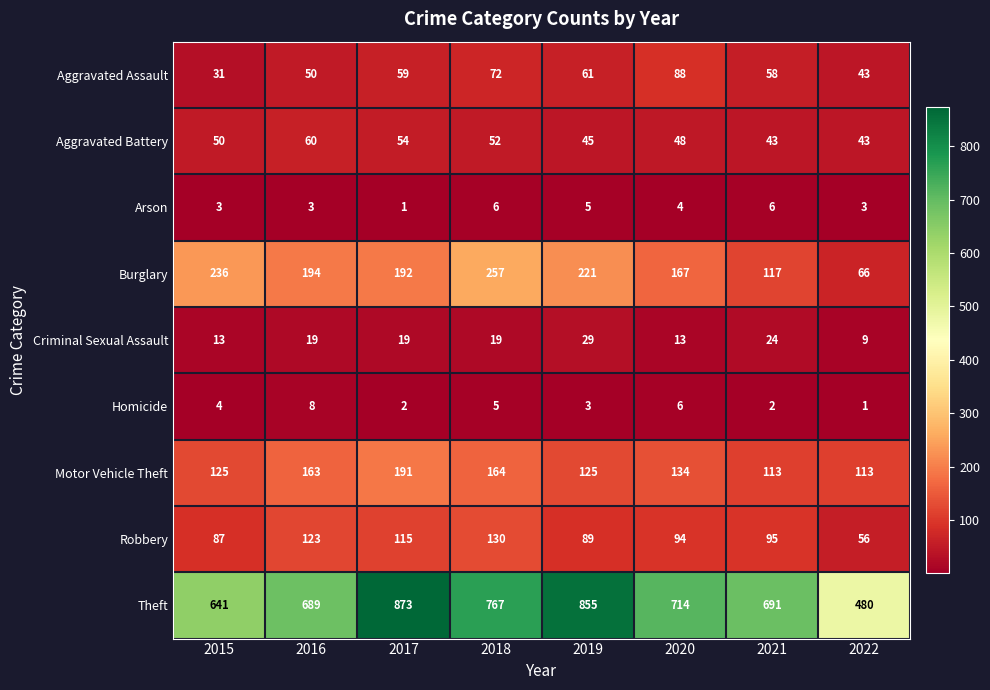

Which series has the largest total across all categories?

Theft